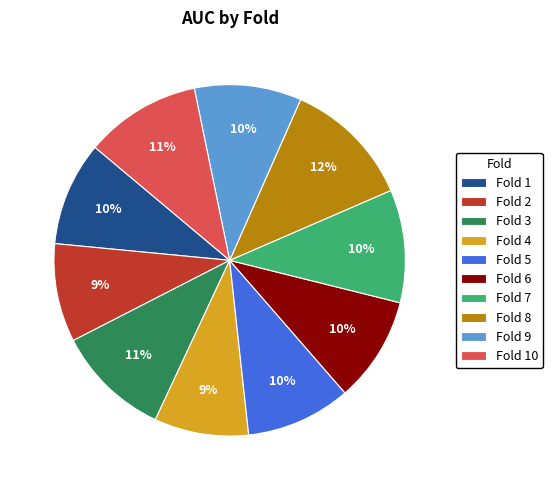

Is it true that Fold 10 is 4% of the pie?

False